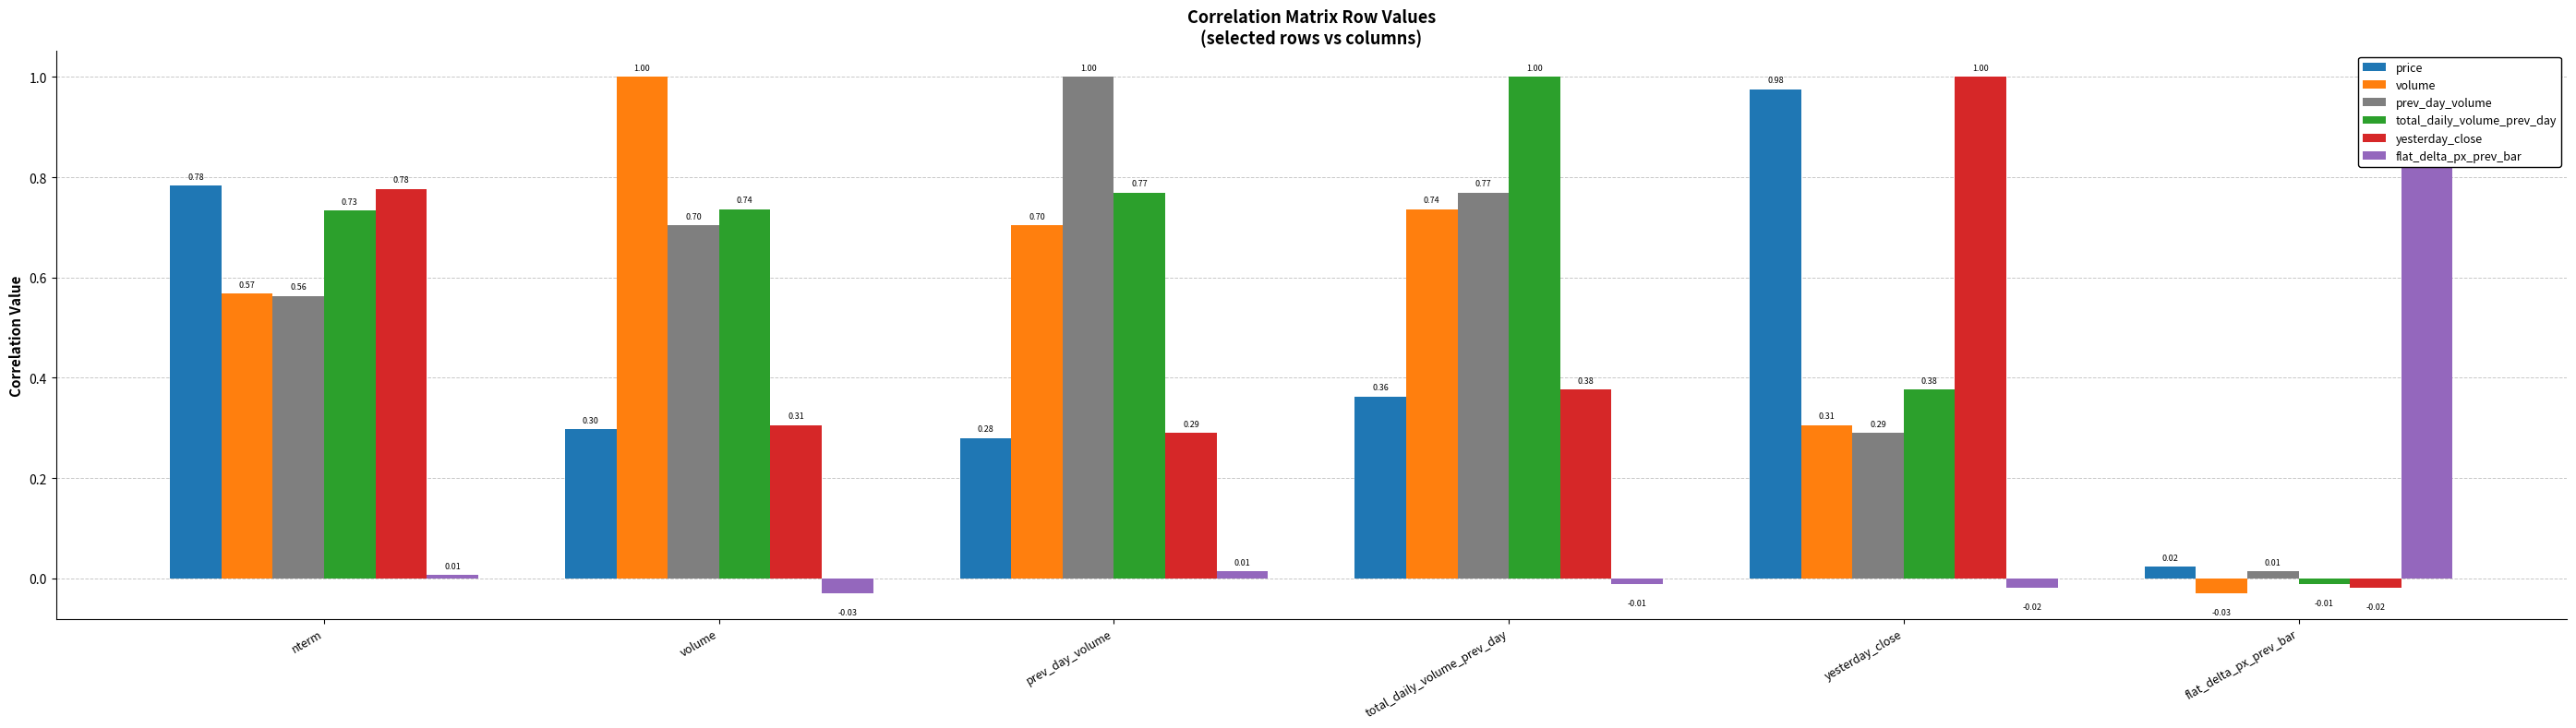

True or false: flat_delta_px_prev_bar has a value of -0.0 at total_daily_volume_prev_day.

True